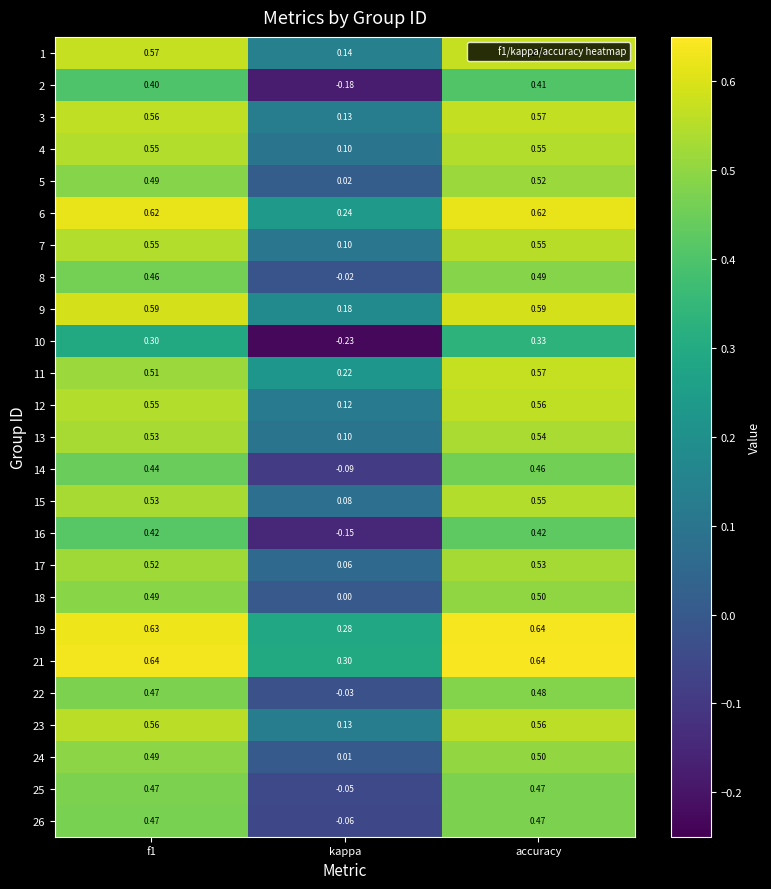

Which category has the highest value in the 10 series?

accuracy